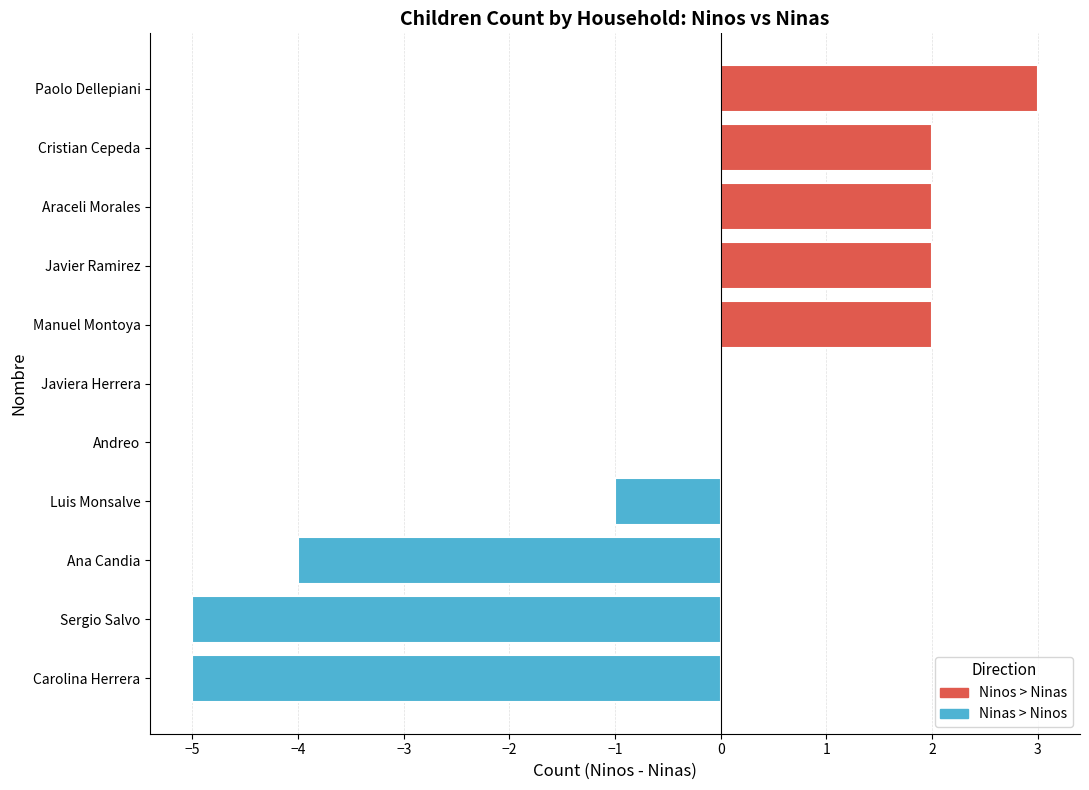

What is the average value of the Ninas series?

2